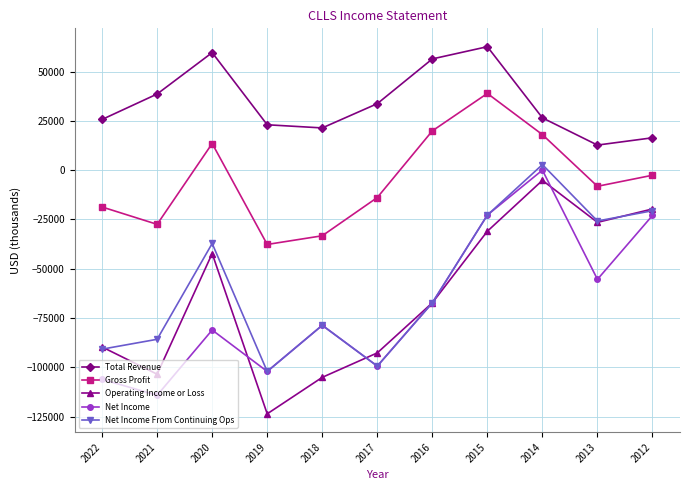

What are all the series names shown in the legend?

Total Revenue, Gross Profit, Operating Income or Loss, Net Income, Net Income From Continuing Ops